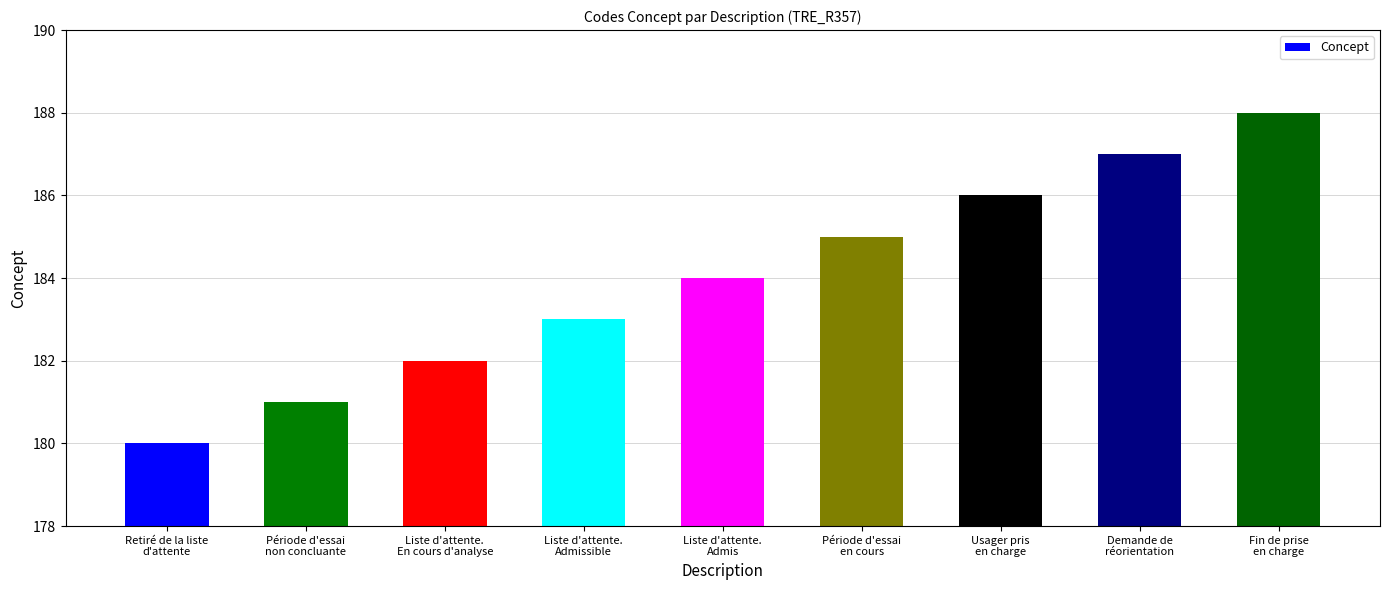

The chart shows a value of 319 at Période d'essai
en cours. True or false?

False